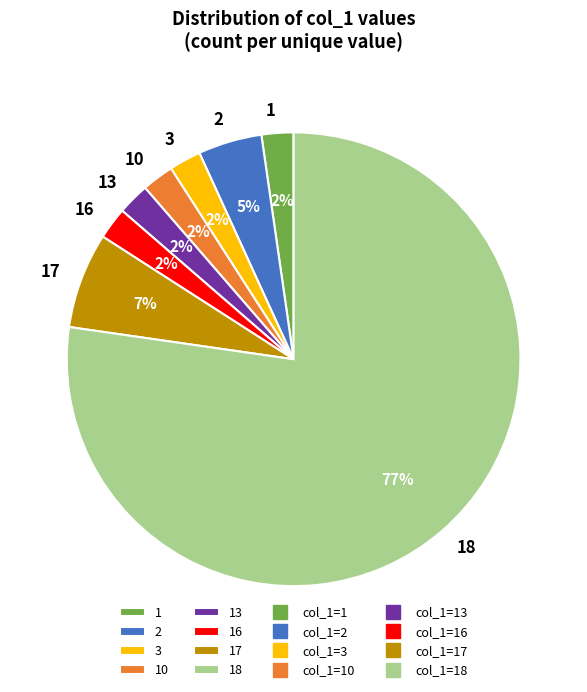

Is there a majority slice in this chart?

Yes